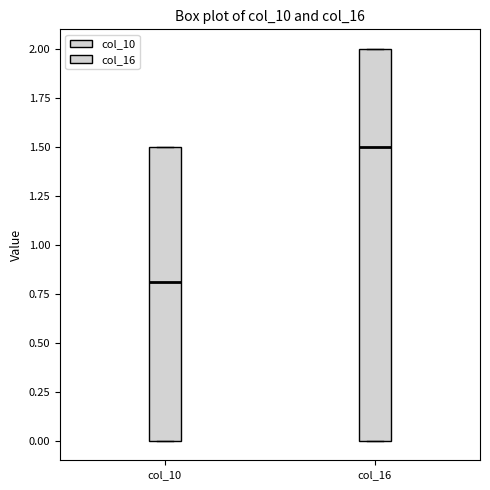

Reading left to right, transcribe this box plot: for each box, give where its median line is, the range the box spans, and where its two whiskers end, as read against the y-axis. The values are not printed on the chart, so give them approximately, as read against the axis.

col_10: median 0.8, box 0.0 to 1.5, whiskers 0.0 to 1.5
col_16: median 1.5, box 0.0 to 2.0, whiskers 0.0 to 2.0